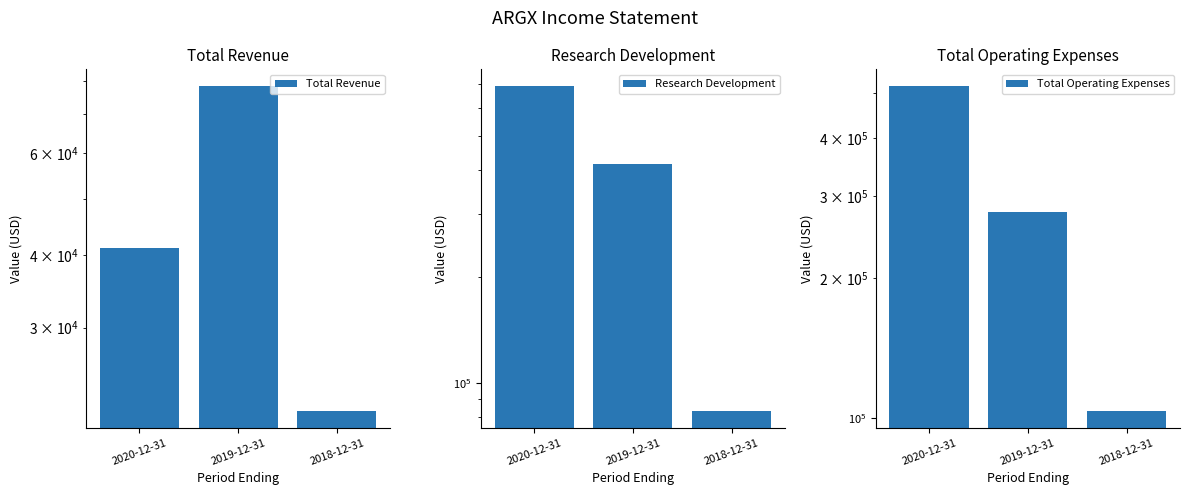

What is the sum of the Total Revenue values at 2020-12-31 and 2019-12-31?

119700